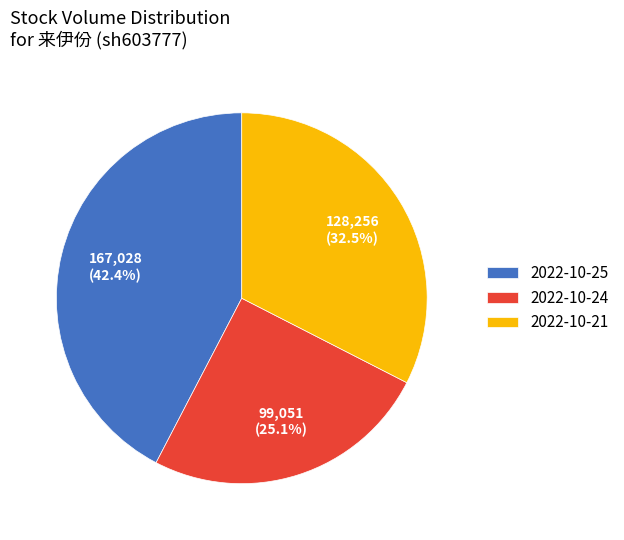

How much of the chart is everything except 2022-10-25?

57.6%